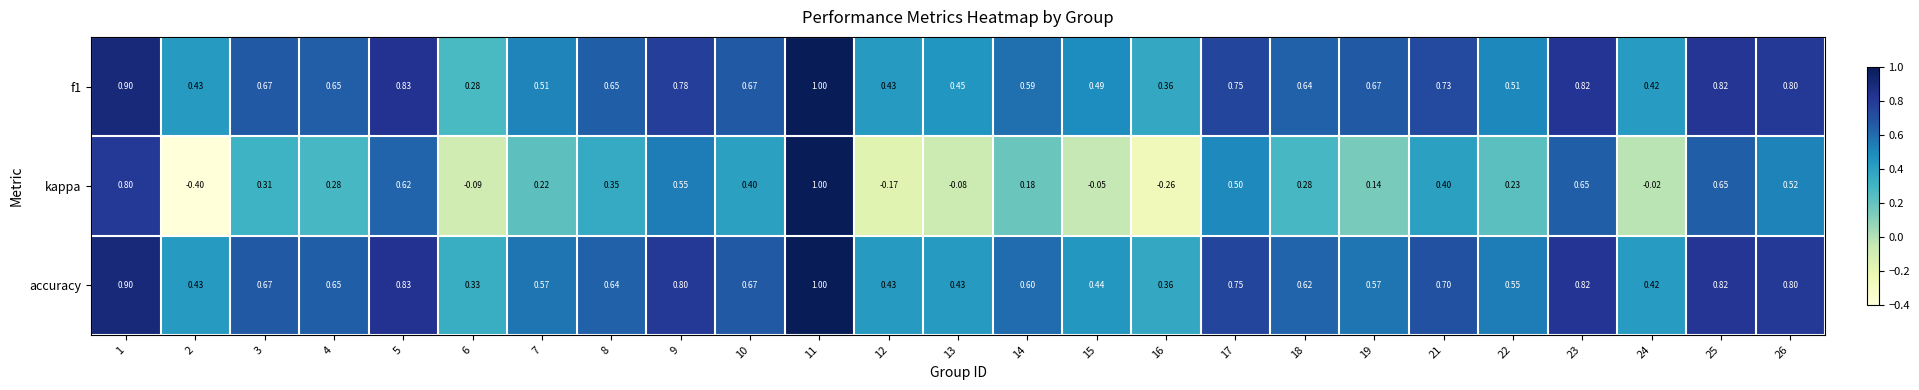

Is the value of f1 at 18 greater than the value of kappa at 9?

Yes